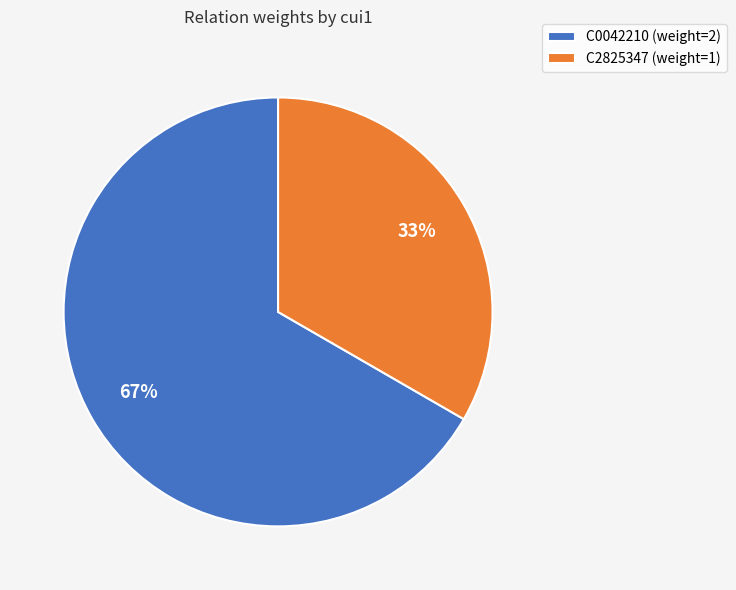

How many segments does this pie chart have?

2